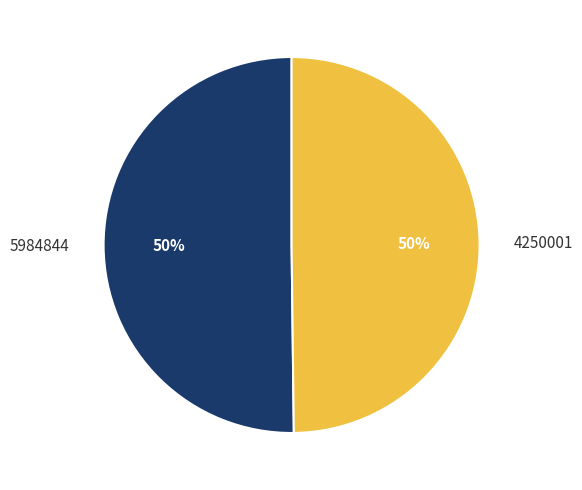

Is the sum of 5984844 and 4250001 greater than half?

Yes